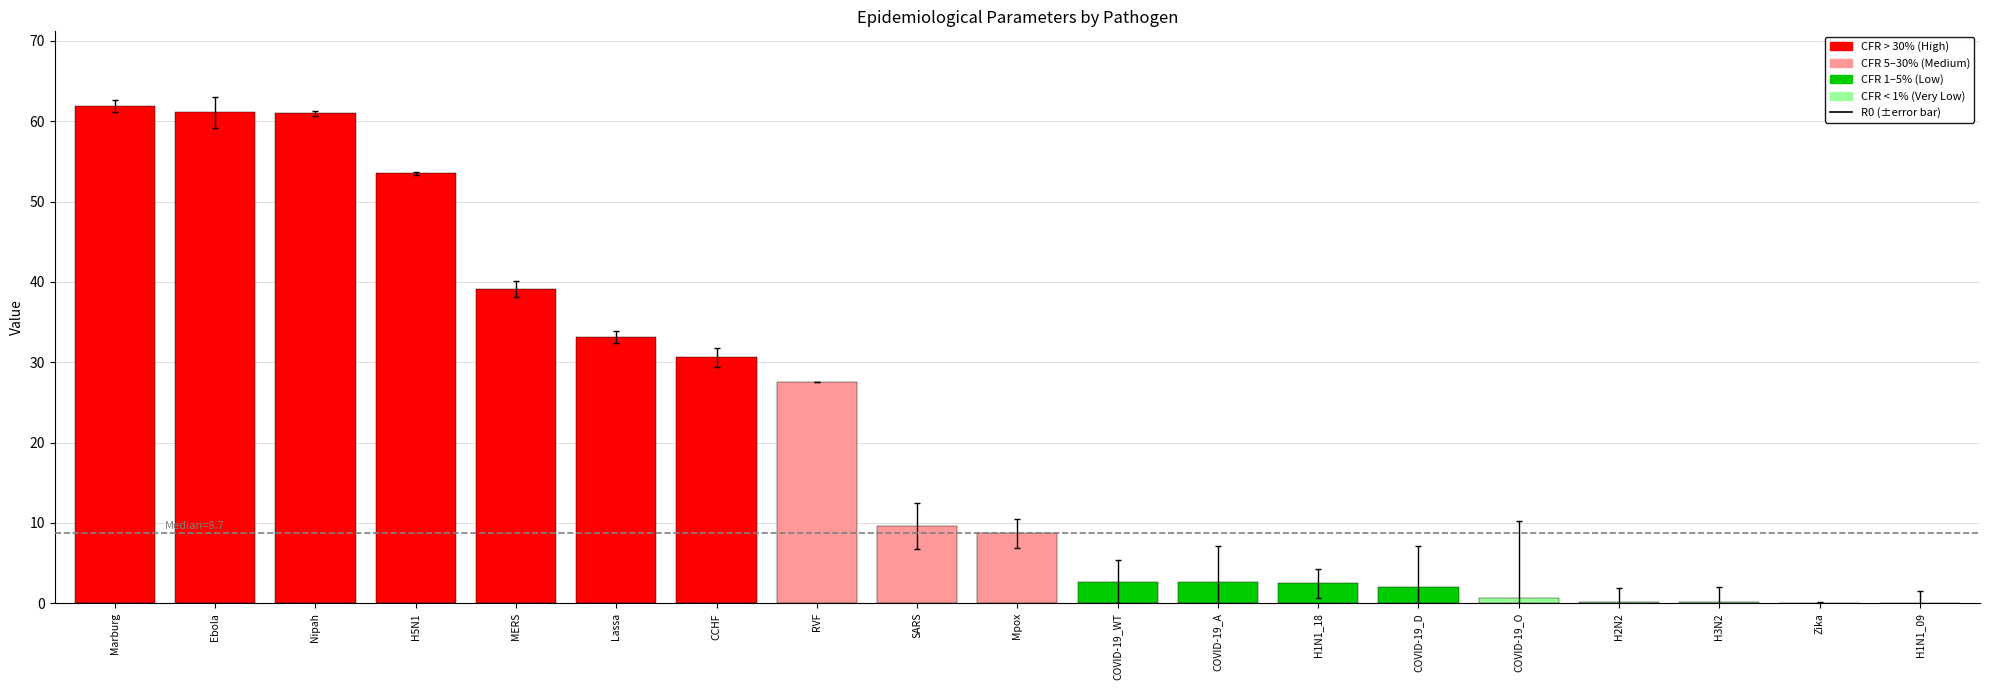

What is the maximum value shown in the chart?

61.9